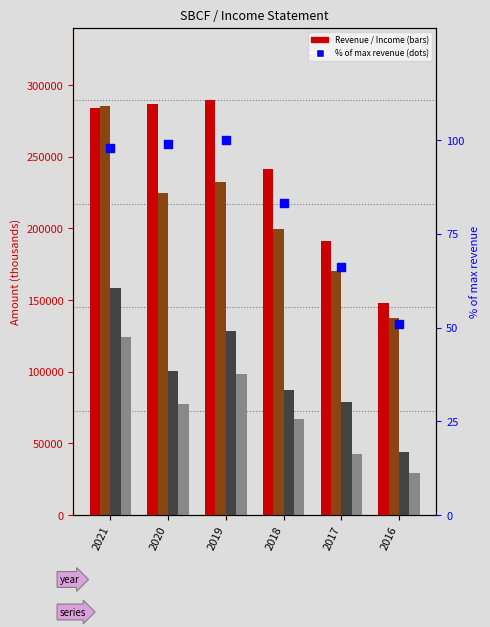

Is the value of Income Before Tax at 2021 greater than the value of Net Income at 2017?

Yes